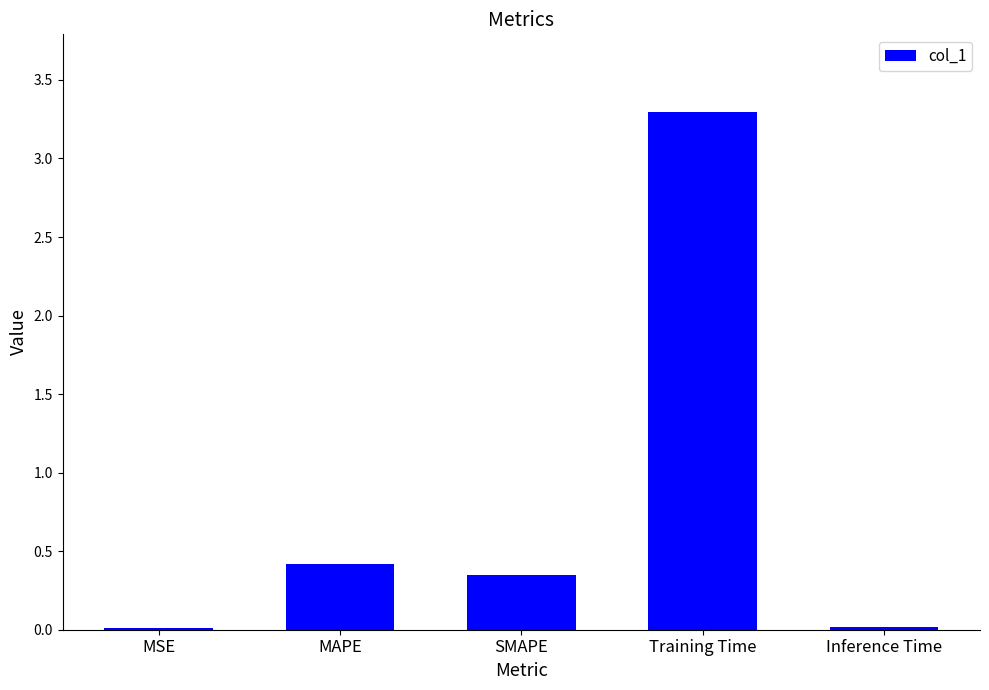

The chart shows a value of 5.6 at Training Time. True or false?

False